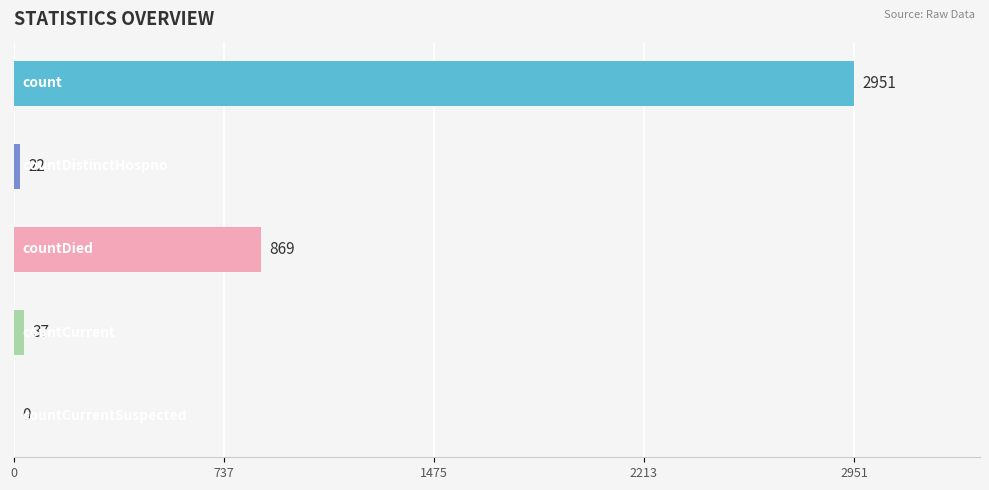

What is the maximum value shown in the chart?

2951